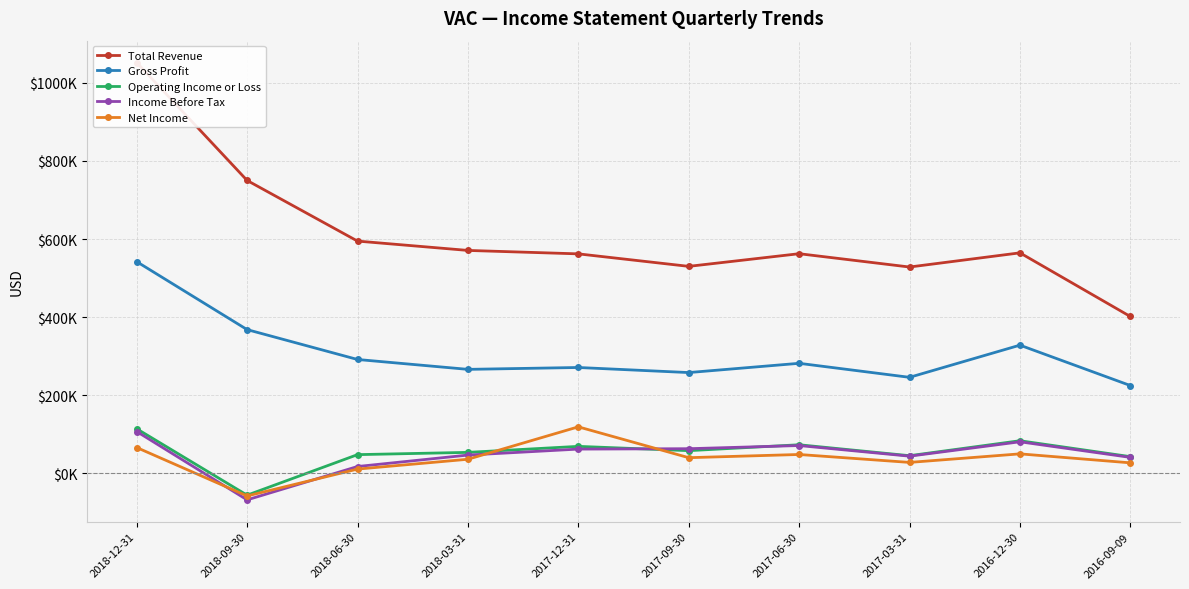

List the series in order of their peak value, lowest first.

Income Before Tax, Operating Income or Loss, Net Income, Gross Profit, Total Revenue